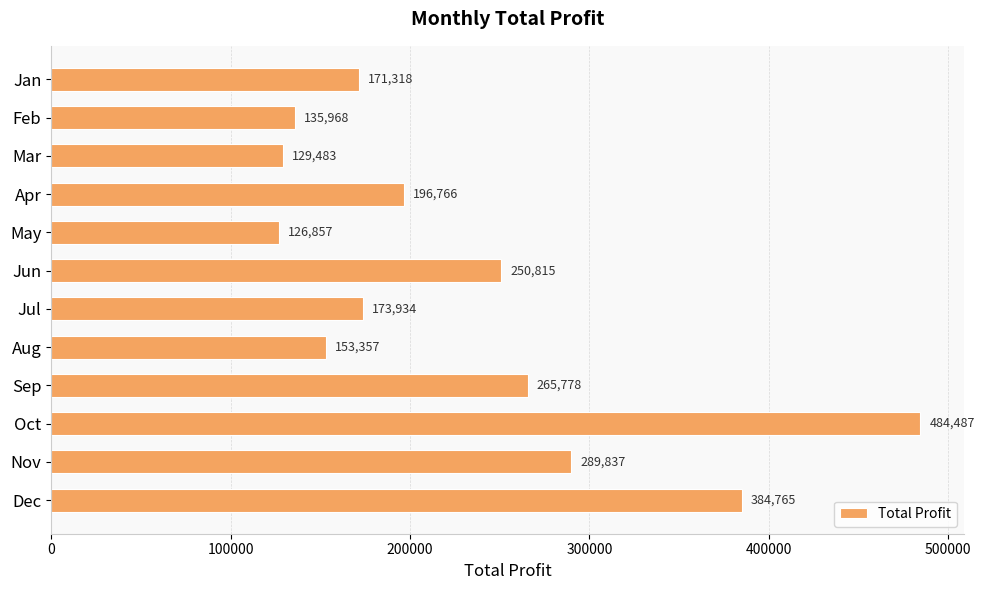

At which label is the value closest to 305671?

Nov